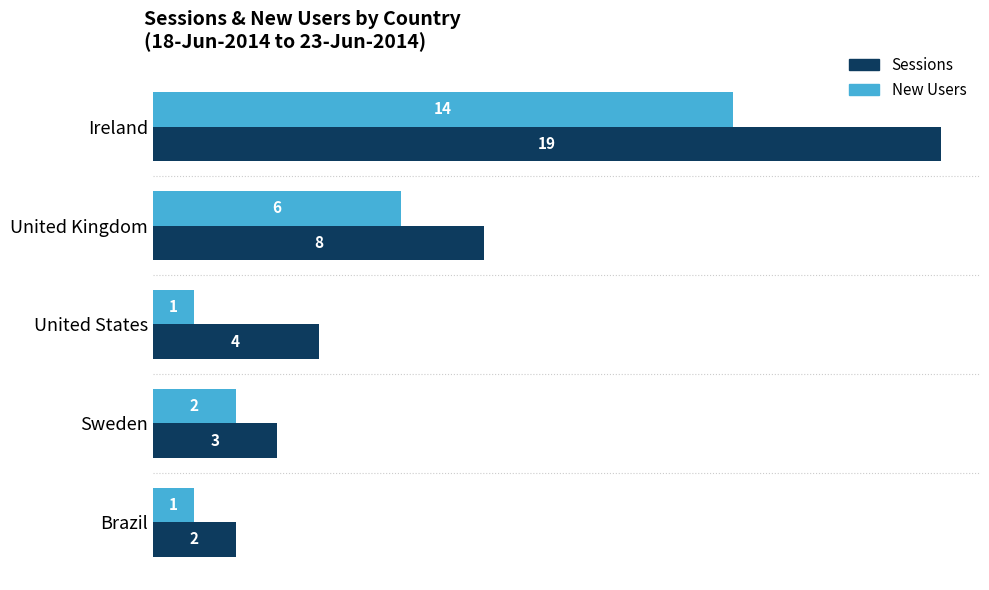

At which label does Sessions reach its minimum?

Brazil